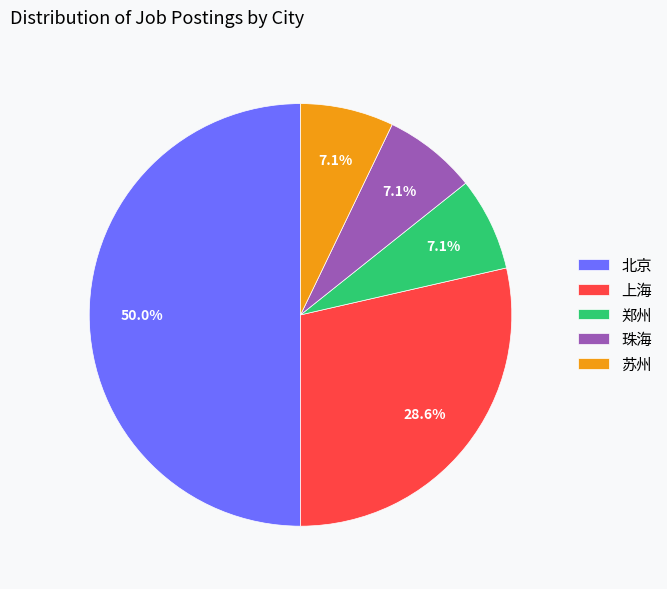

What portion of the pie excludes 珠海?

92.9%